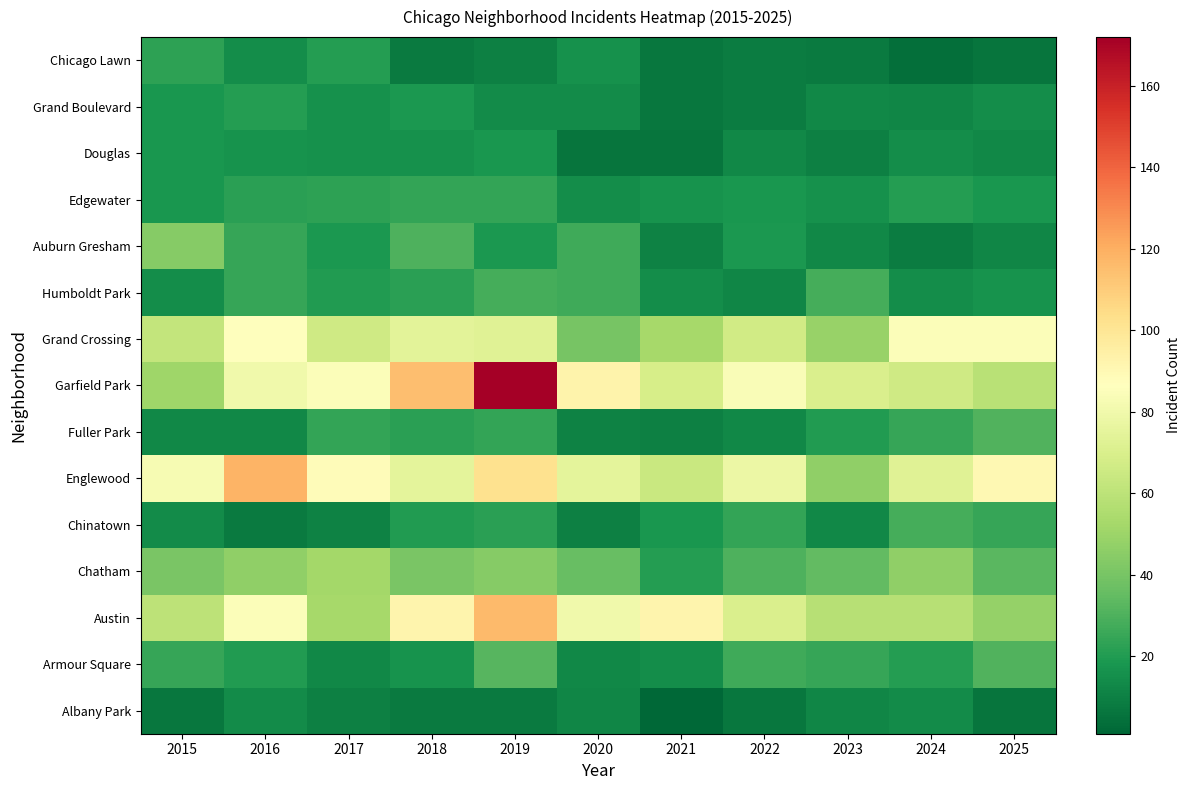

What is the spread (max minus min) of values at 2020?

87